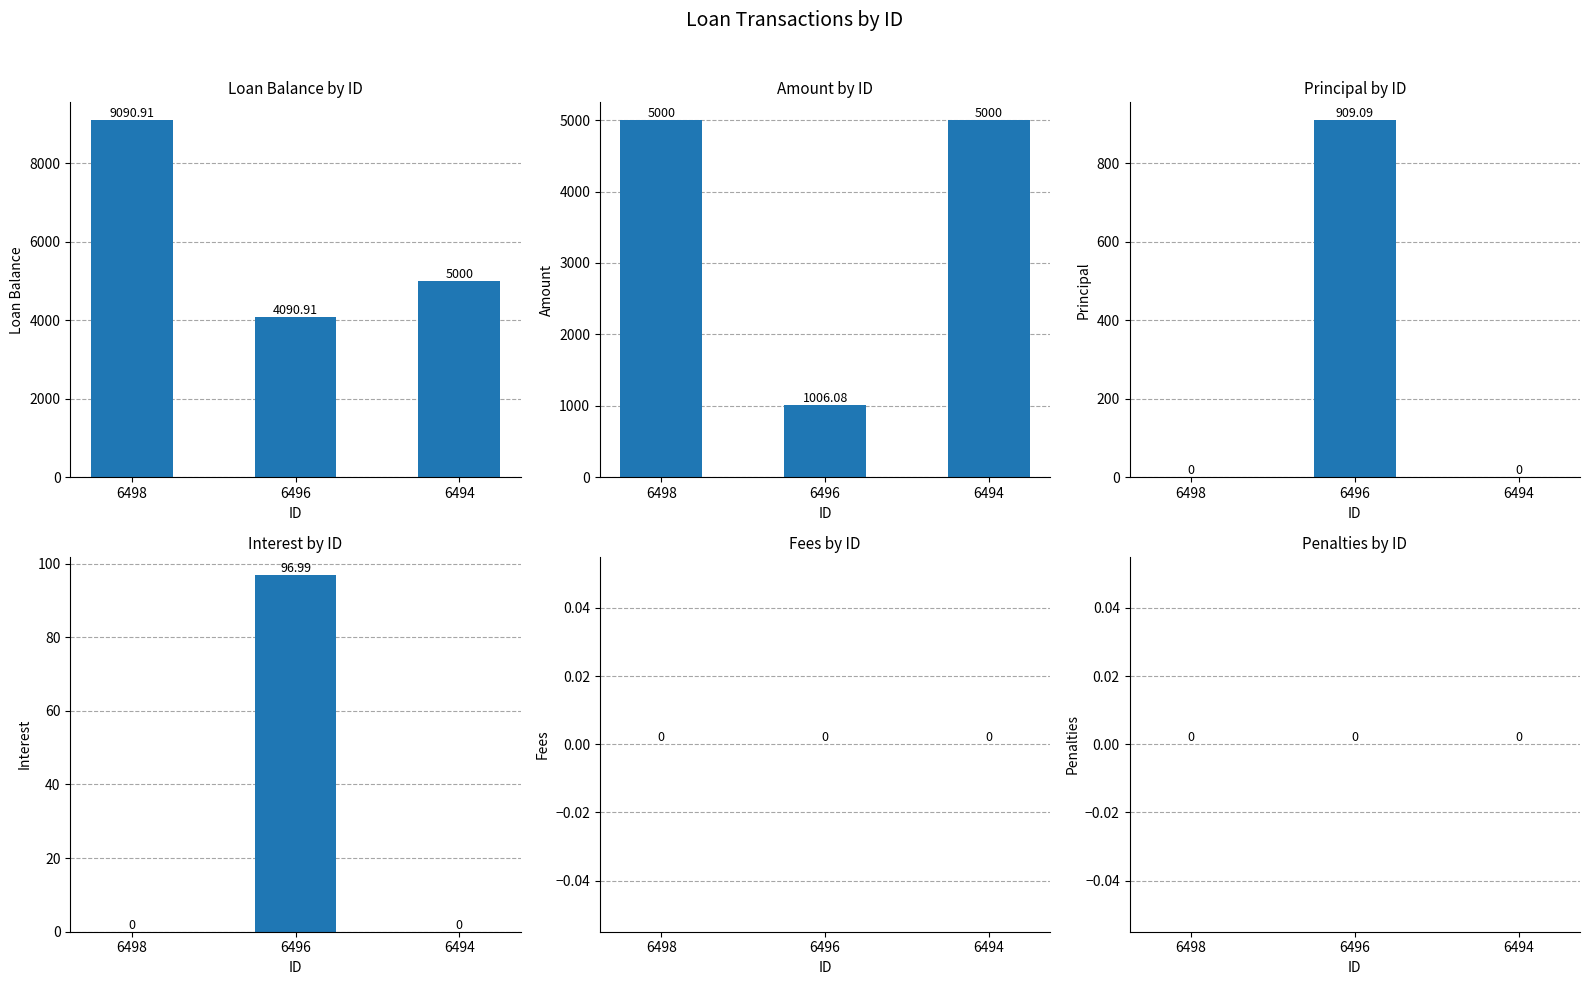

True or false: Interest has a value of 0.0 at 6494.

True